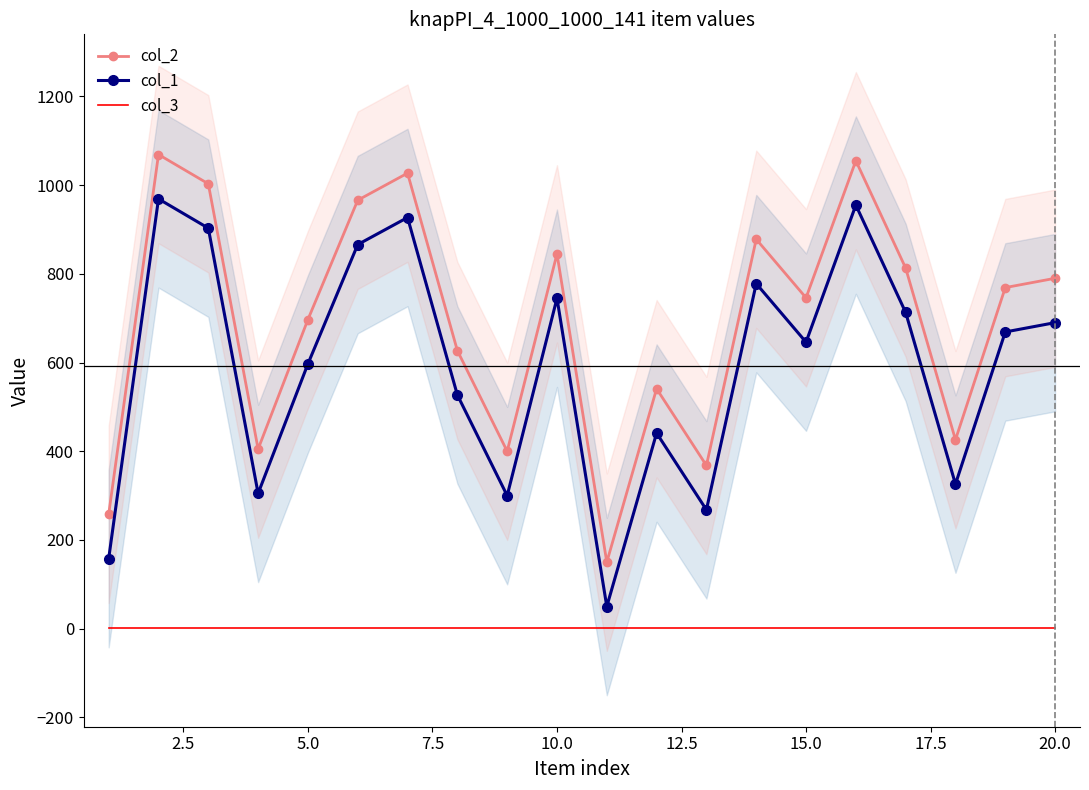

True or false: col_1 and col_2 cross at least once.

False